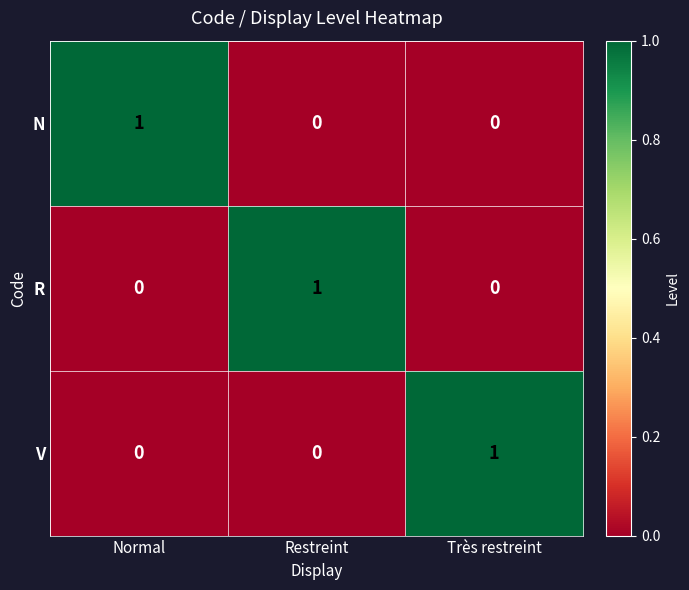

The V series shows 2 at Très restreint. True or false?

False